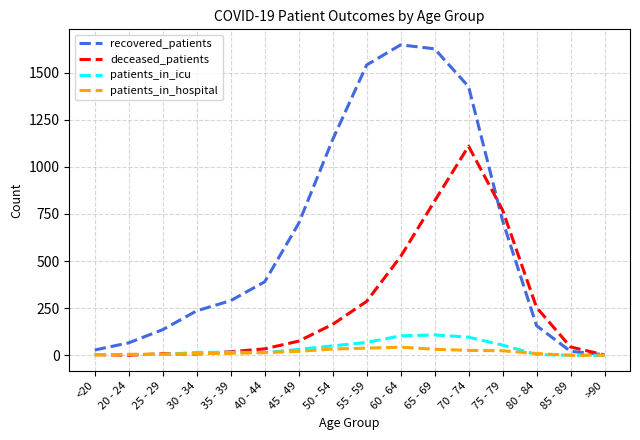

Between 70 - 74 and 80 - 84, which series saw the biggest shift?

recovered_patients